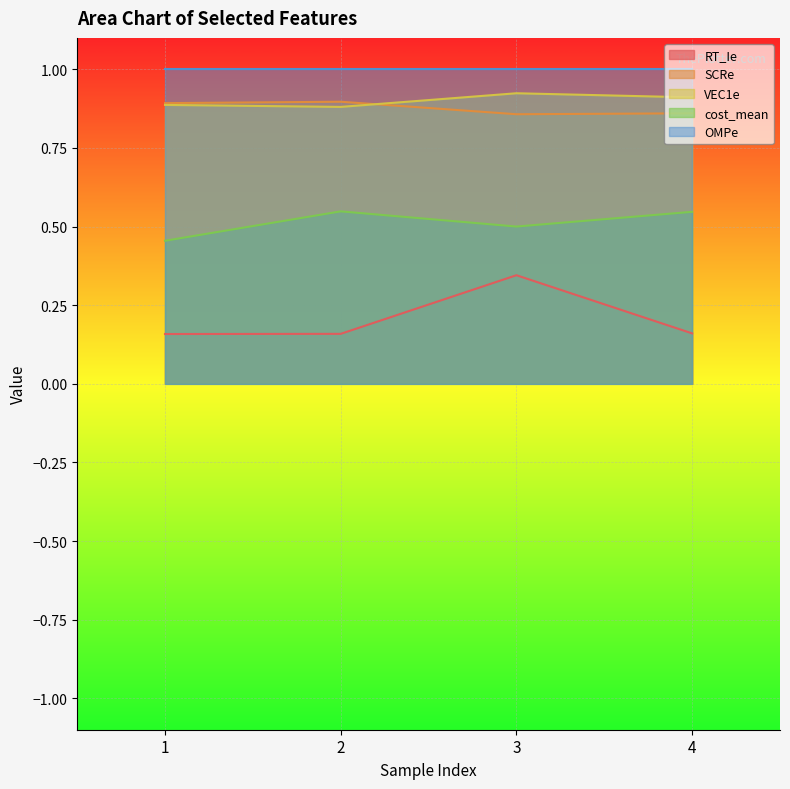

Rank the series at 4 from highest to lowest value.

OMPe, VEC1e, SCRe, cost_mean, RT_Ie